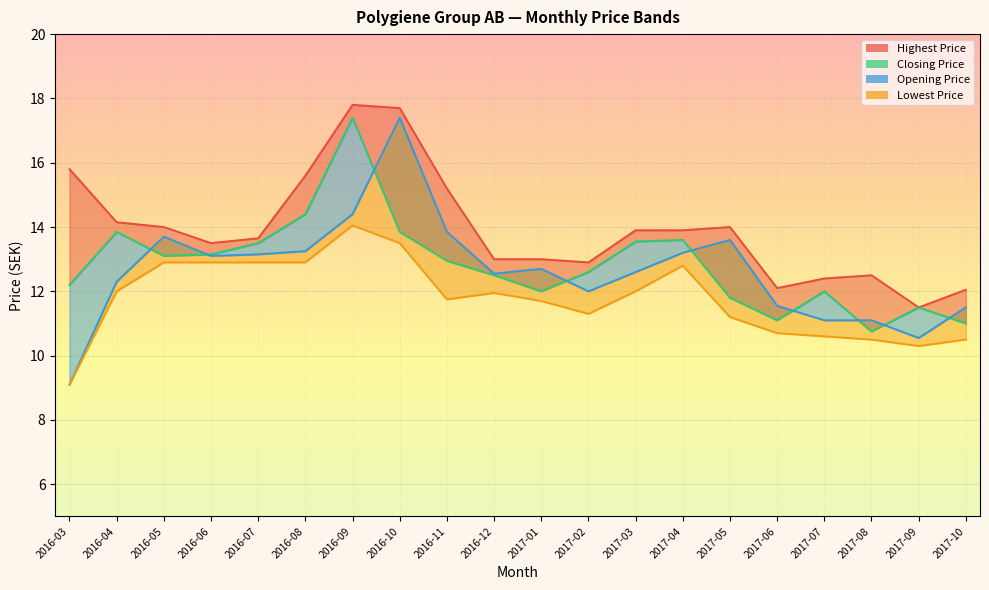

What are all the series names shown in the legend?

Closing Price, Opening Price, Highest Price, Lowest Price